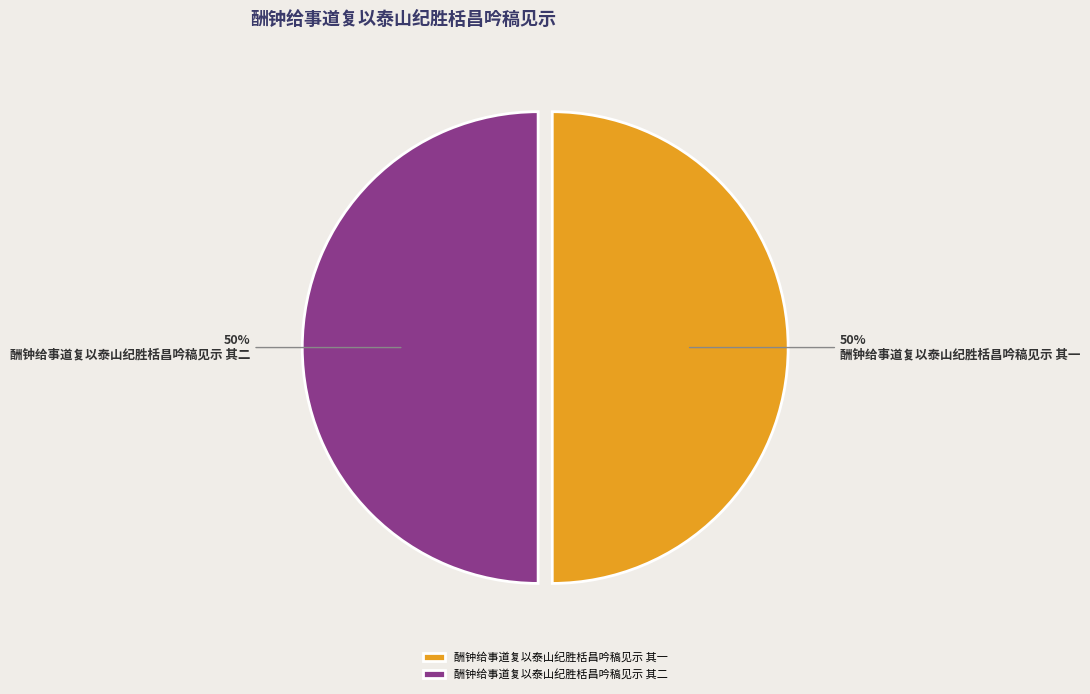

Approximately how many times larger is the value at 酬钟给事道复以泰山纪胜栝昌吟稿见示 其一 compared to 酬钟给事道复以泰山纪胜栝昌吟稿见示 其二?

1.0